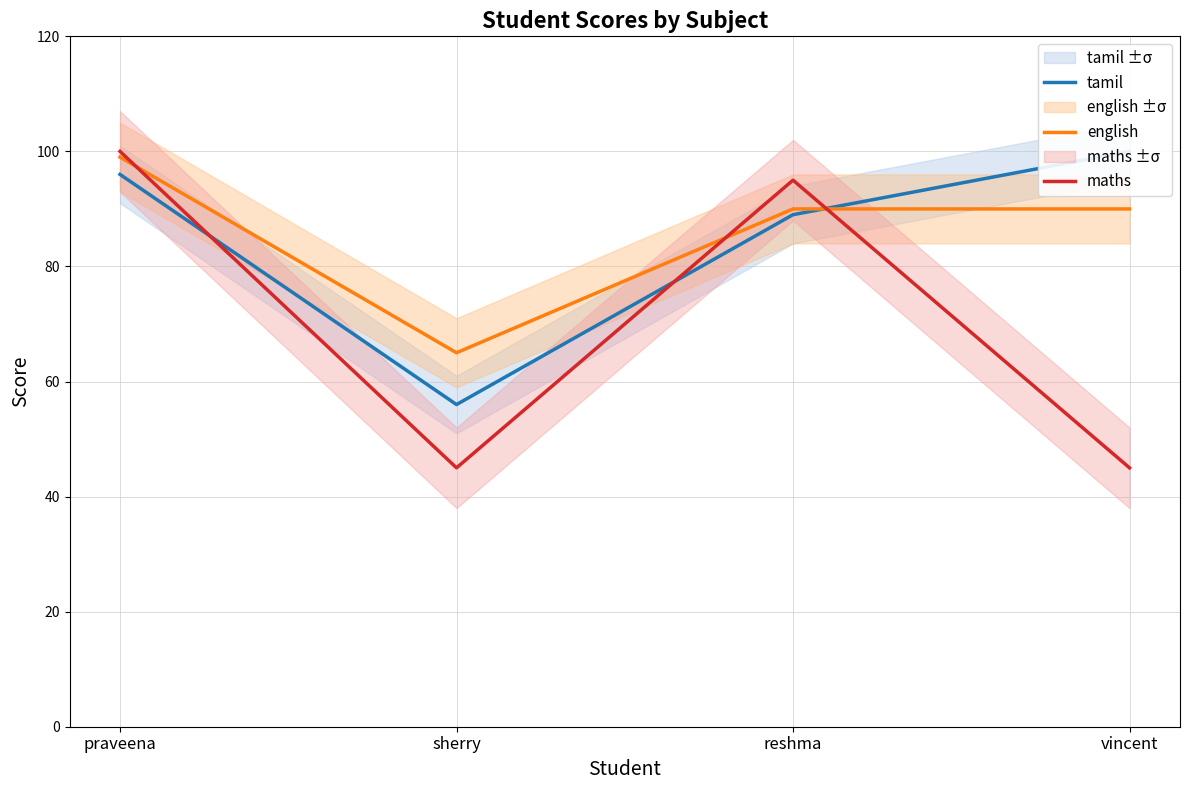

Which has a higher value, sherry or reshma?

reshma